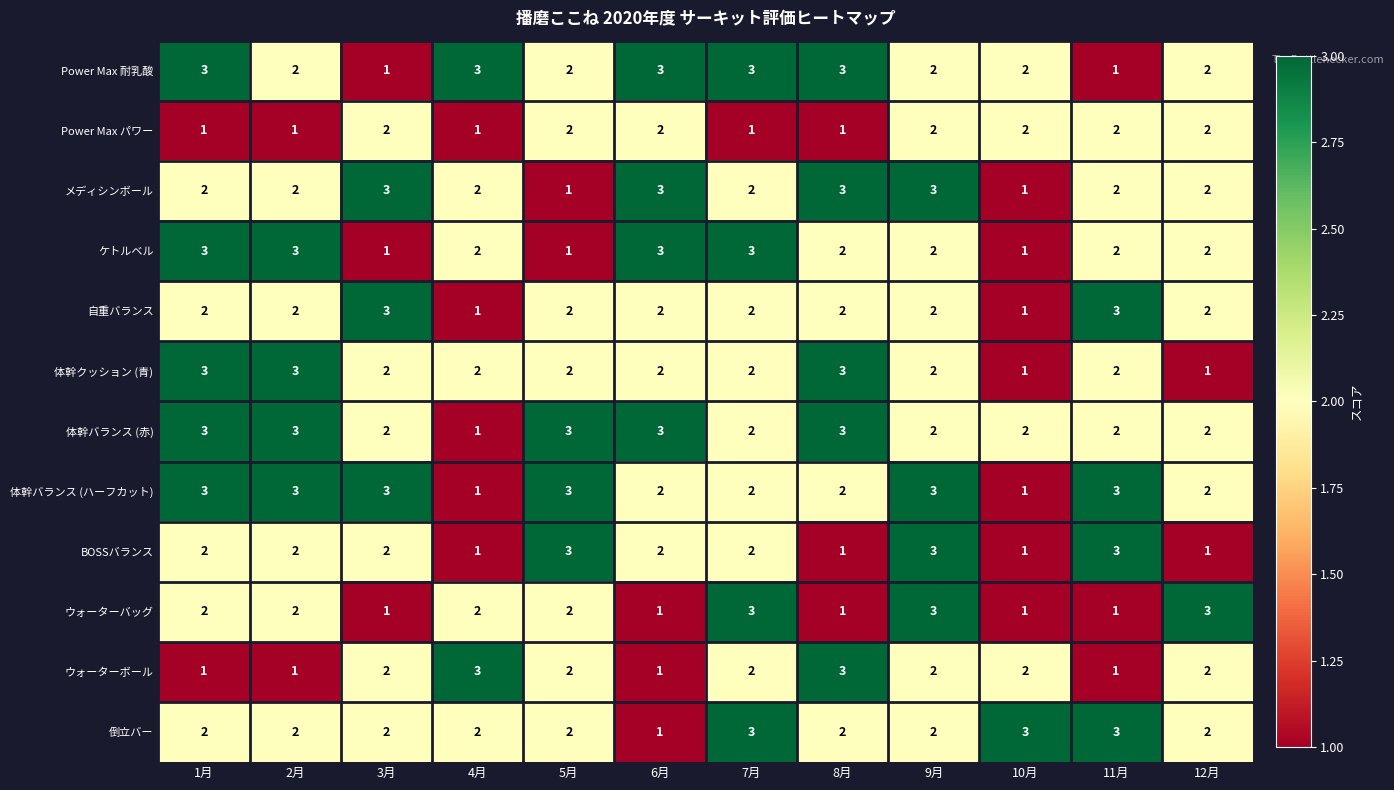

Count the ウォーターバッグ values in the range 1 to 3.

12